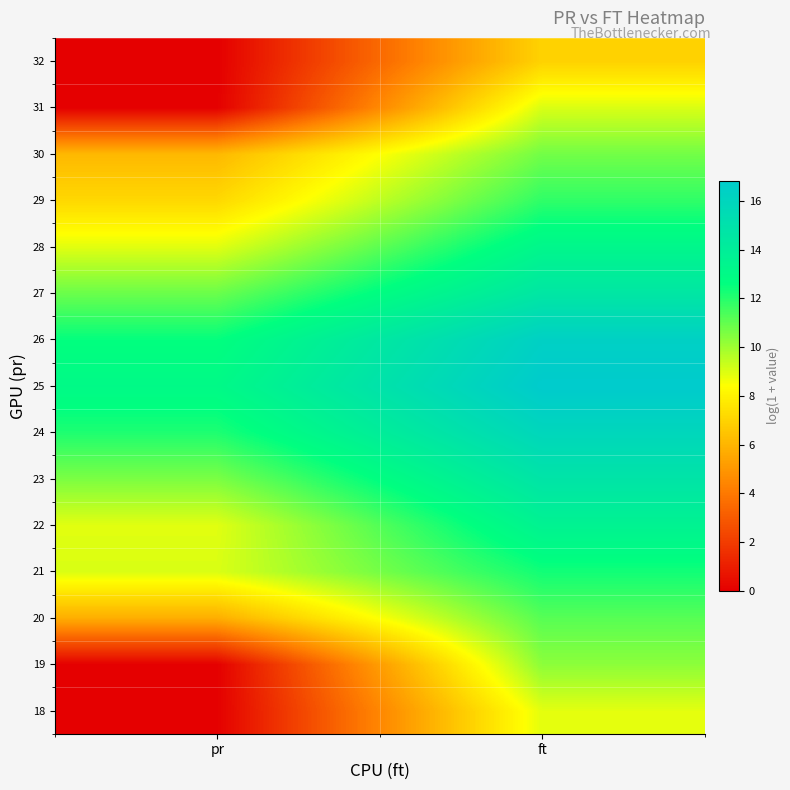

What is the total value across all series at pr?

105.0